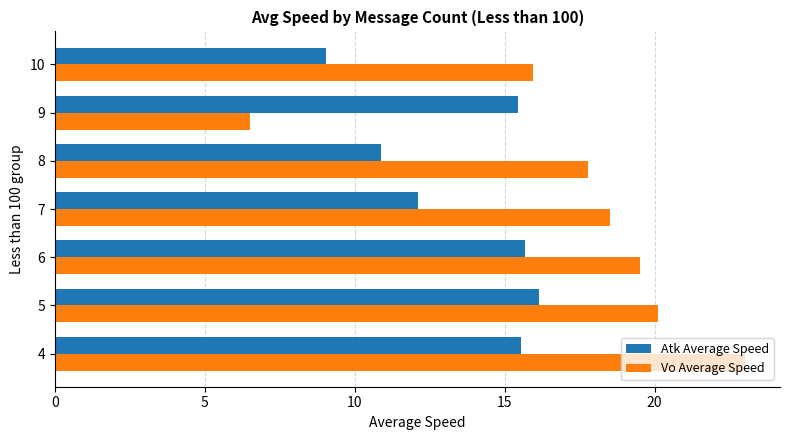

What is the total value across all series at 9?

22.0